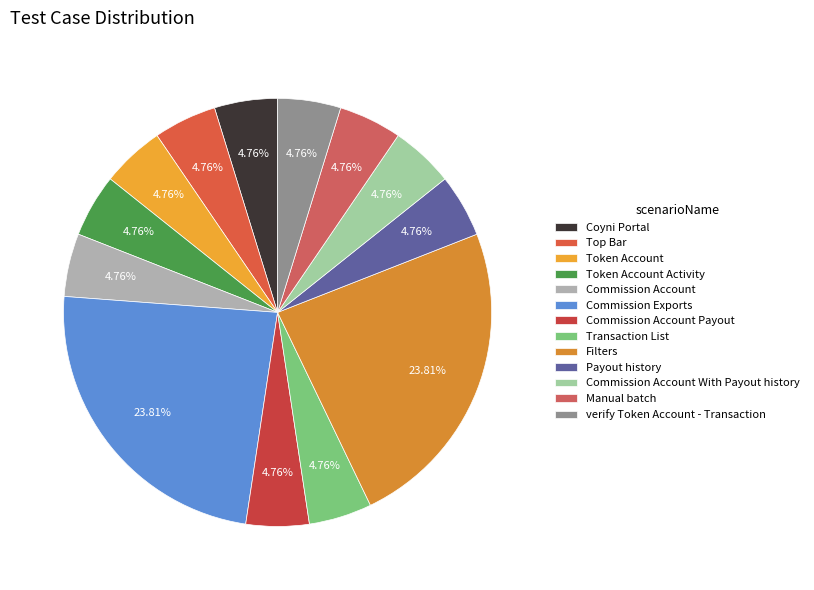

Does any single category account for the majority?

No